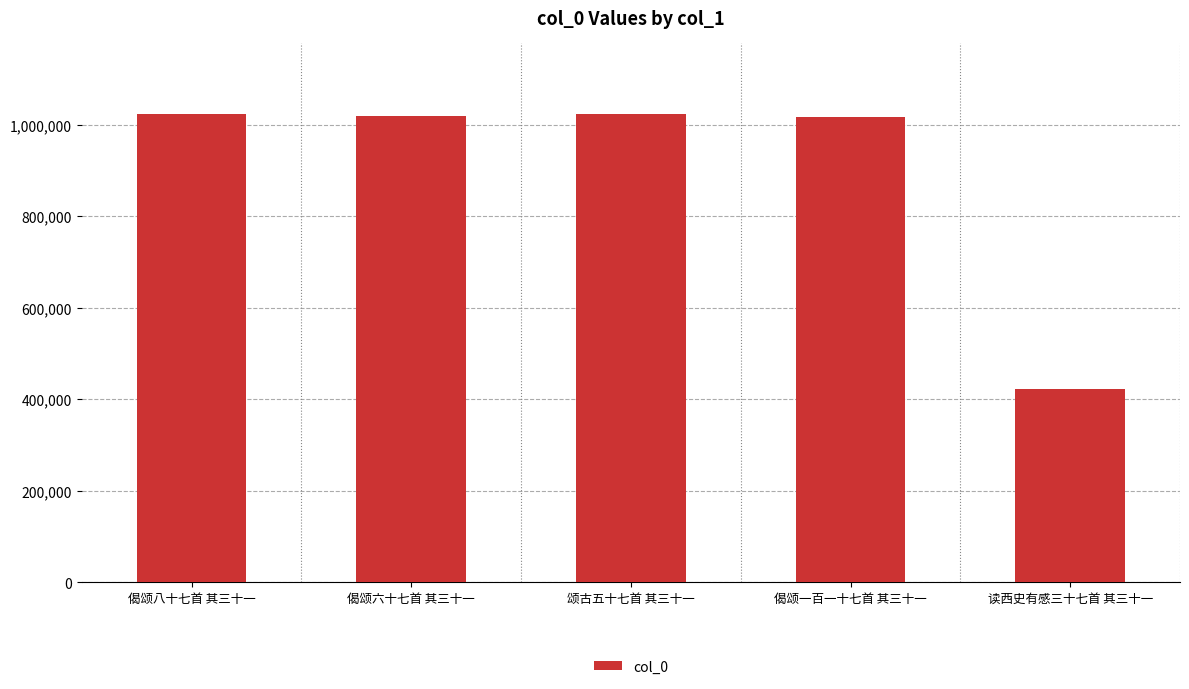

What is the label of the 2nd bar from the right?

偈颂一百一十七首 其三十一